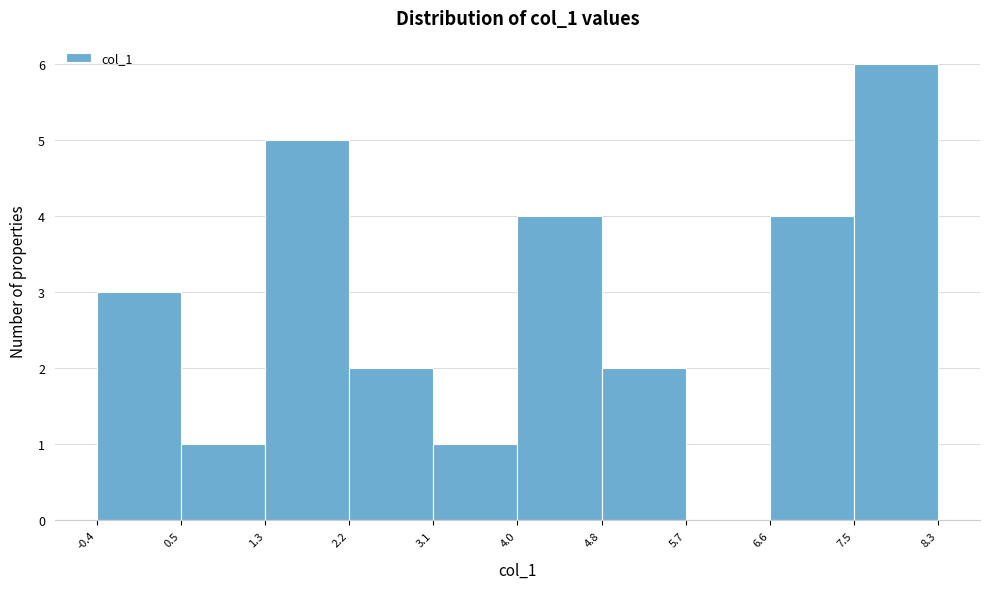

What is the height of the bar covering 1.3 to 2.2 on the x-axis? The values are not printed on the chart, so give them approximately, as read against the axis.

5